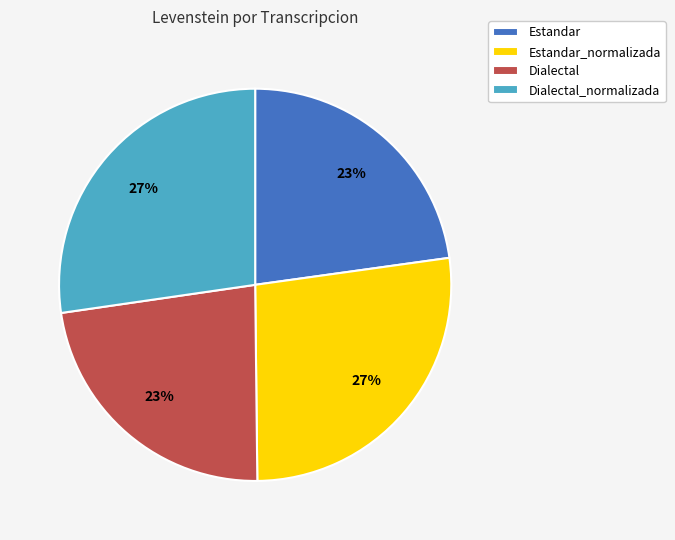

Does any single category account for the majority?

No